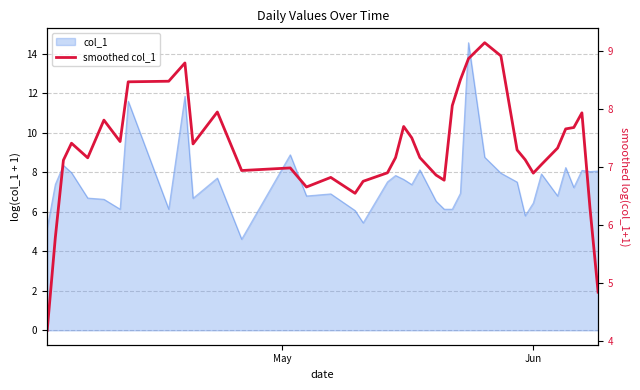

Which label corresponds to the smallest value in the chart?

May